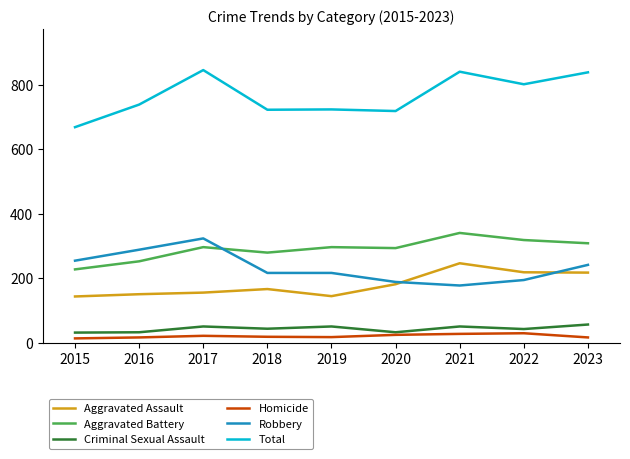

What is the maximum value for Criminal Sexual Assault?

56